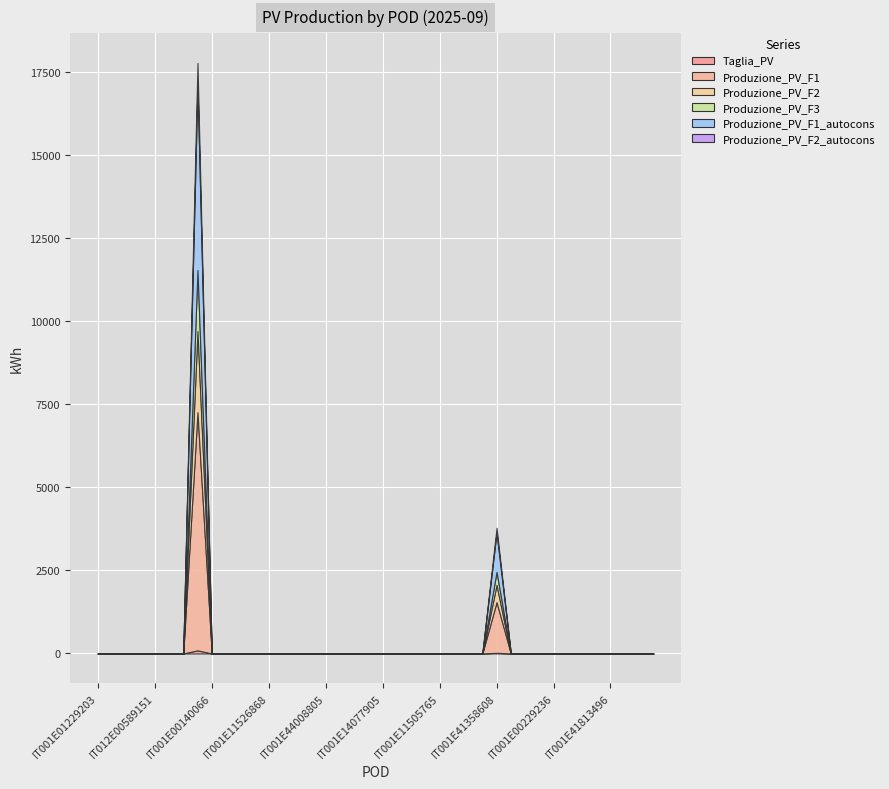

How many interior local peaks does the Taglia_PV series have?

2